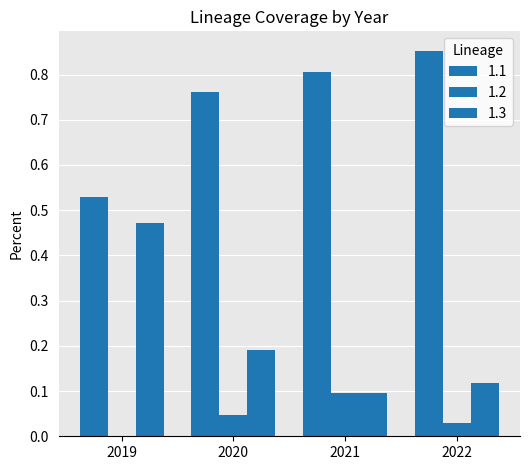

Reading left to right, what are all the values shown in this chart?

1.1: 2019=0.5	2020=0.8	2021=0.8	2022=0.9
1.2: 2019=0.0	2020=0.0	2021=0.1	2022=0.0
1.3: 2019=0.5	2020=0.2	2021=0.1	2022=0.1